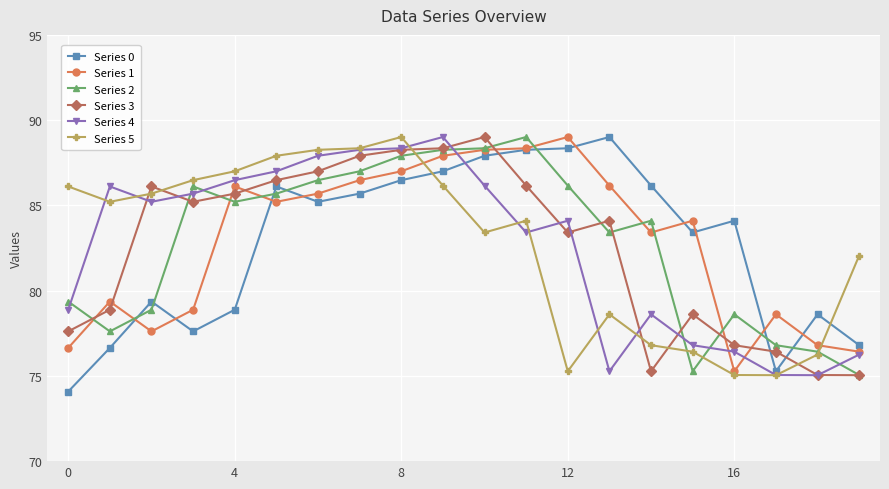

What is the value of the Series 3 point at the 17th from the left?

76.8